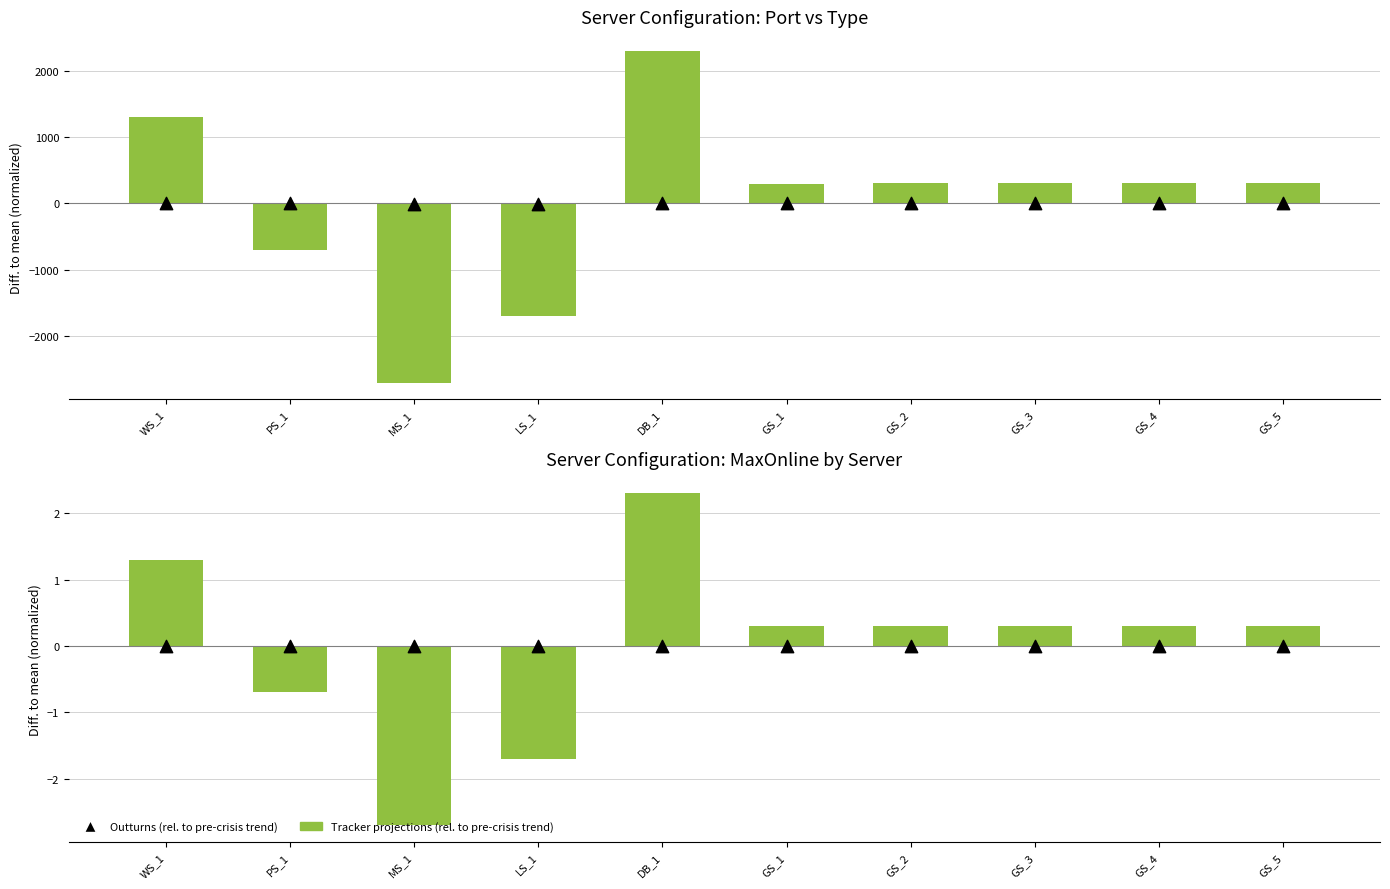

What is the total value across all series at GS_5?

303.6